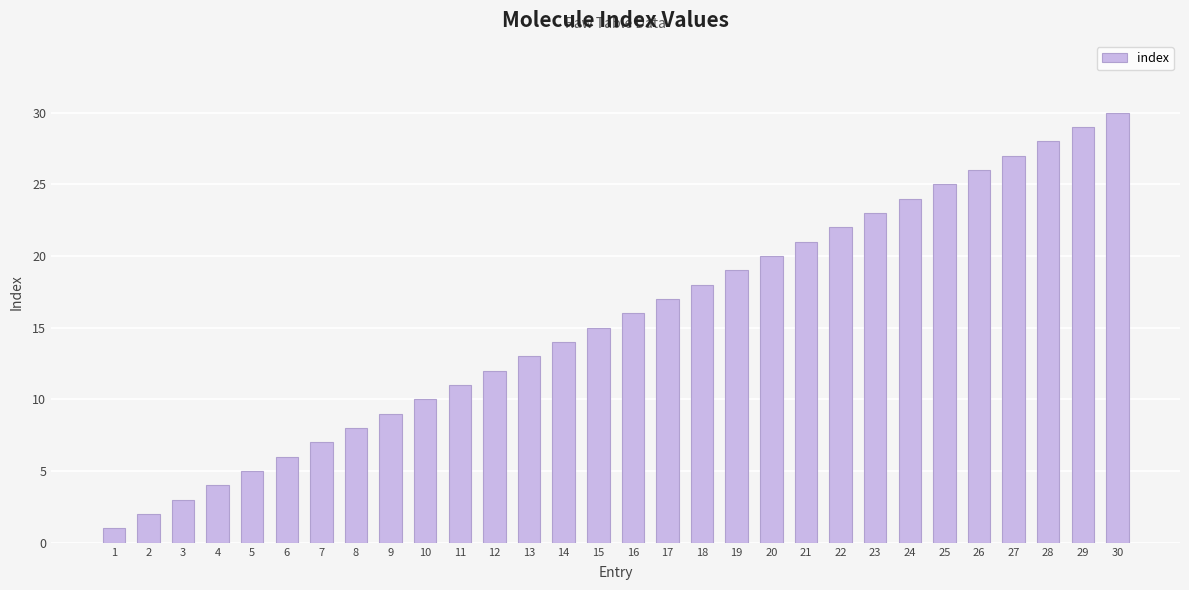

What is the sum of all values?

465